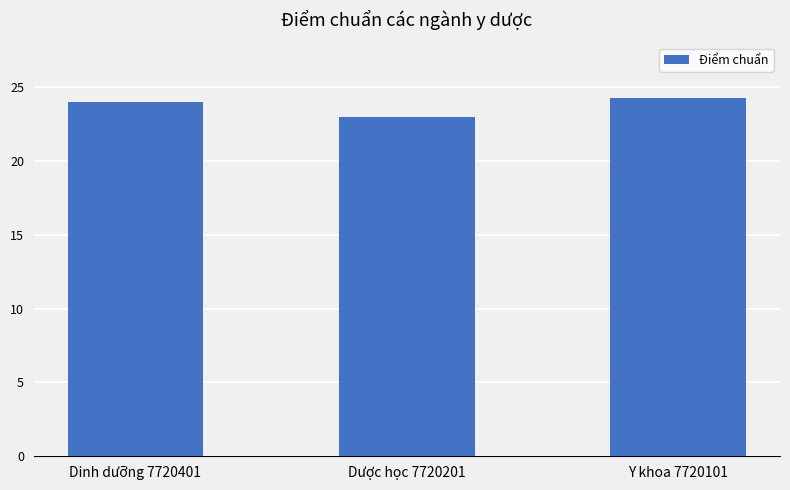

What position from the left is Dinh dưỡng 7720401?

1